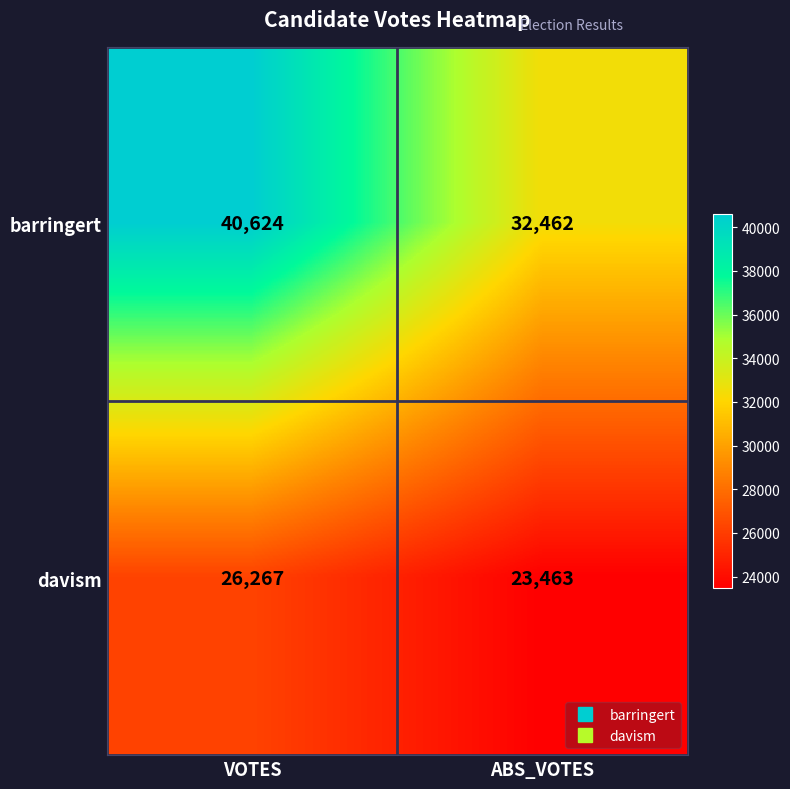

What is the lowest value of the davism series?

23463